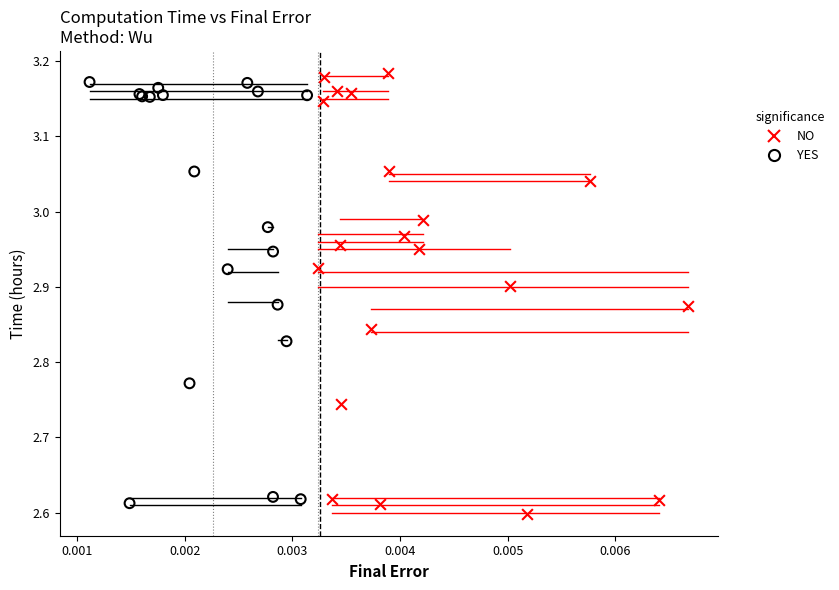

Which series contains the lowest Y value?

NO